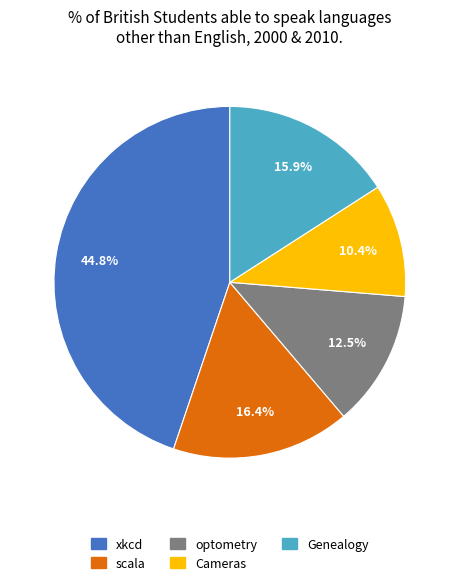

What percentage is the Genealogy slice, to the nearest percent?

16%